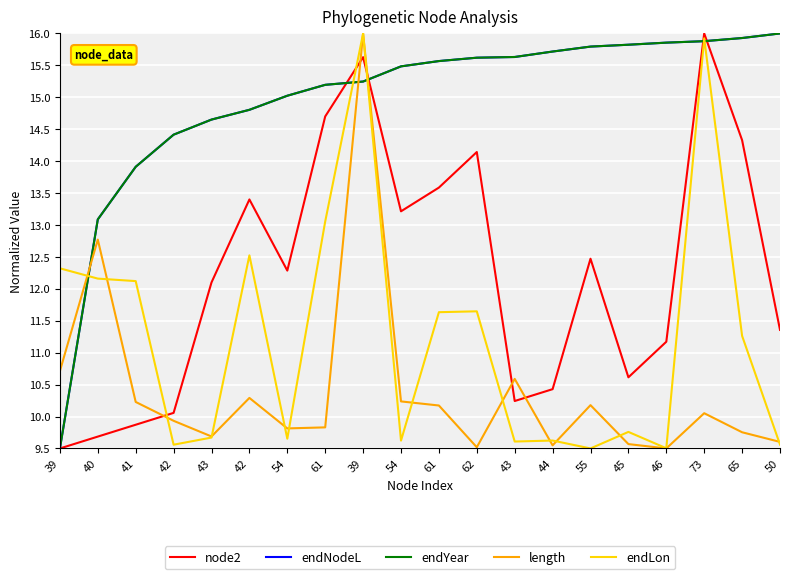

Is it true that node2 equals 9.8 at 73?

False